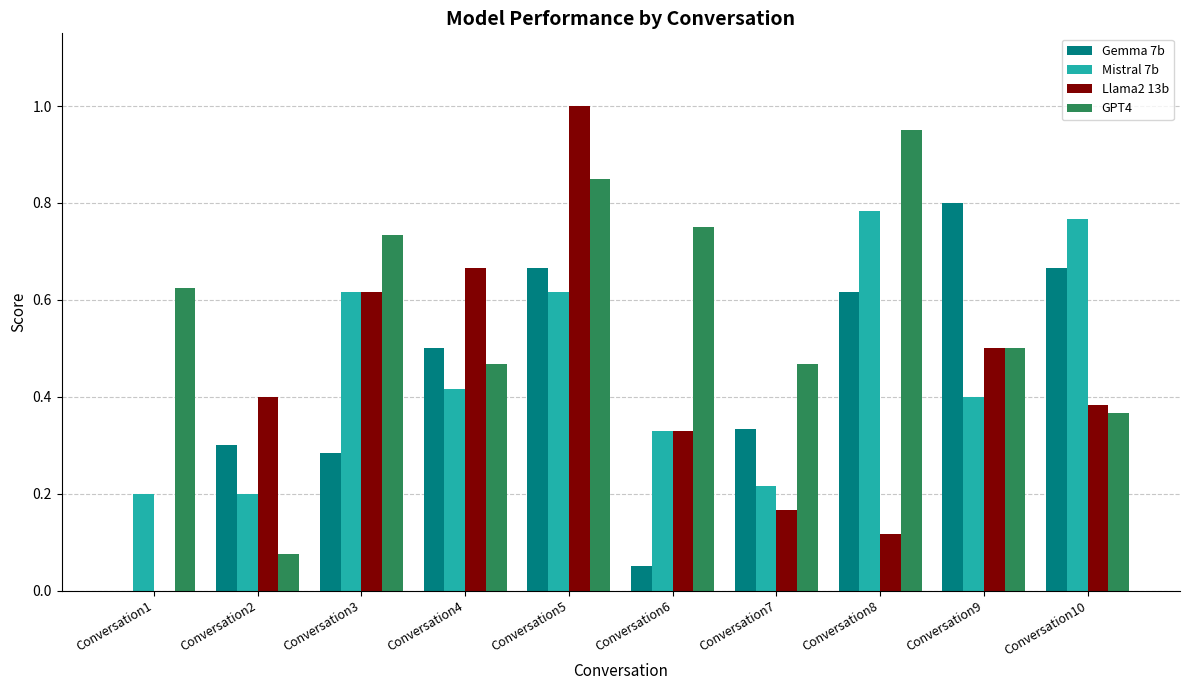

What is the maximum value for Llama2 13b?

1.0